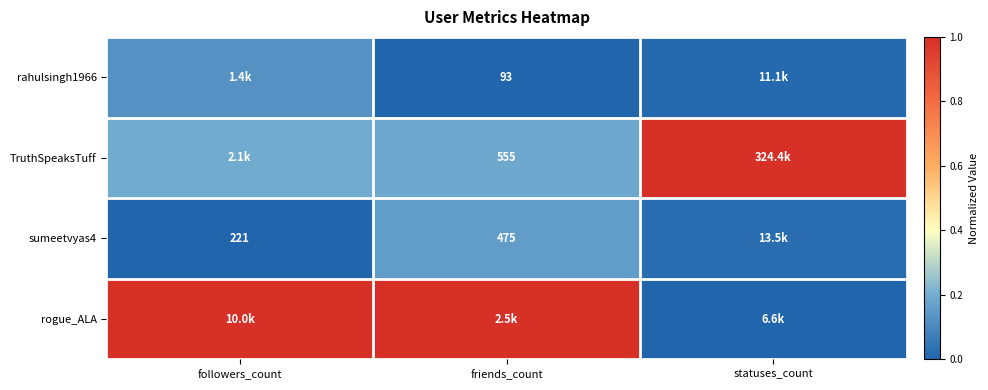

At how many categories does at least one series exceed 0?

3